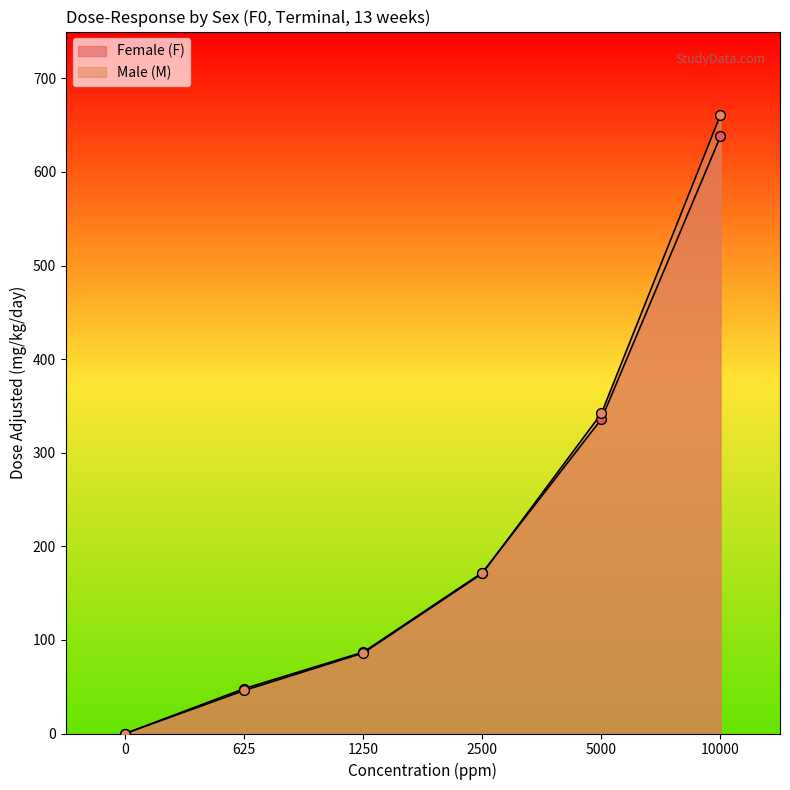

What are all the series names shown in the legend?

Female (F), Male (M)